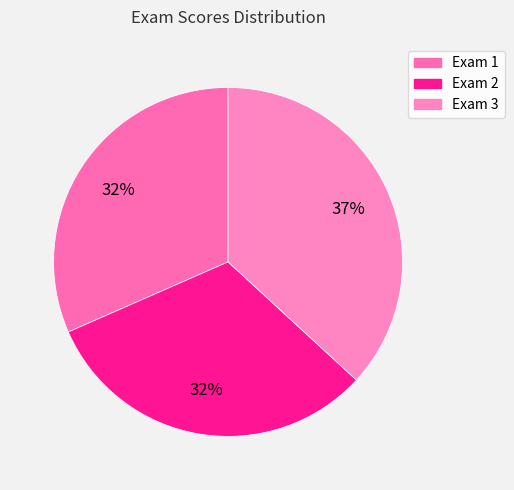

Does Exam 3 account for over 50% of the chart?

No